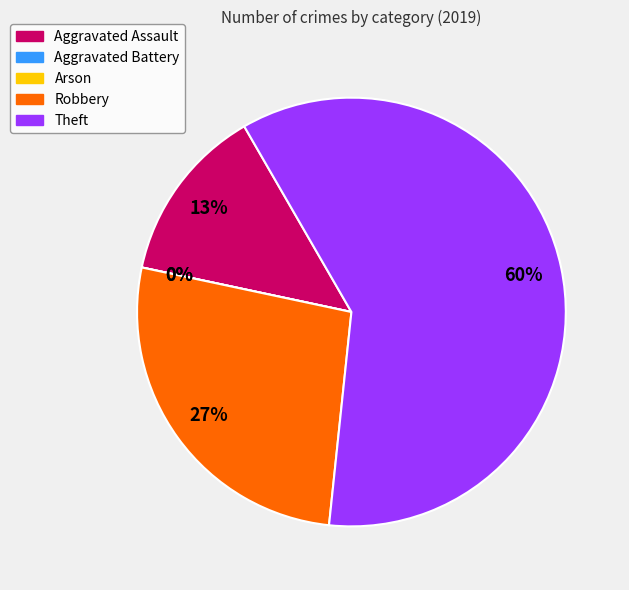

What is the ratio of the value at Theft to the value at Aggravated Assault?

4.5